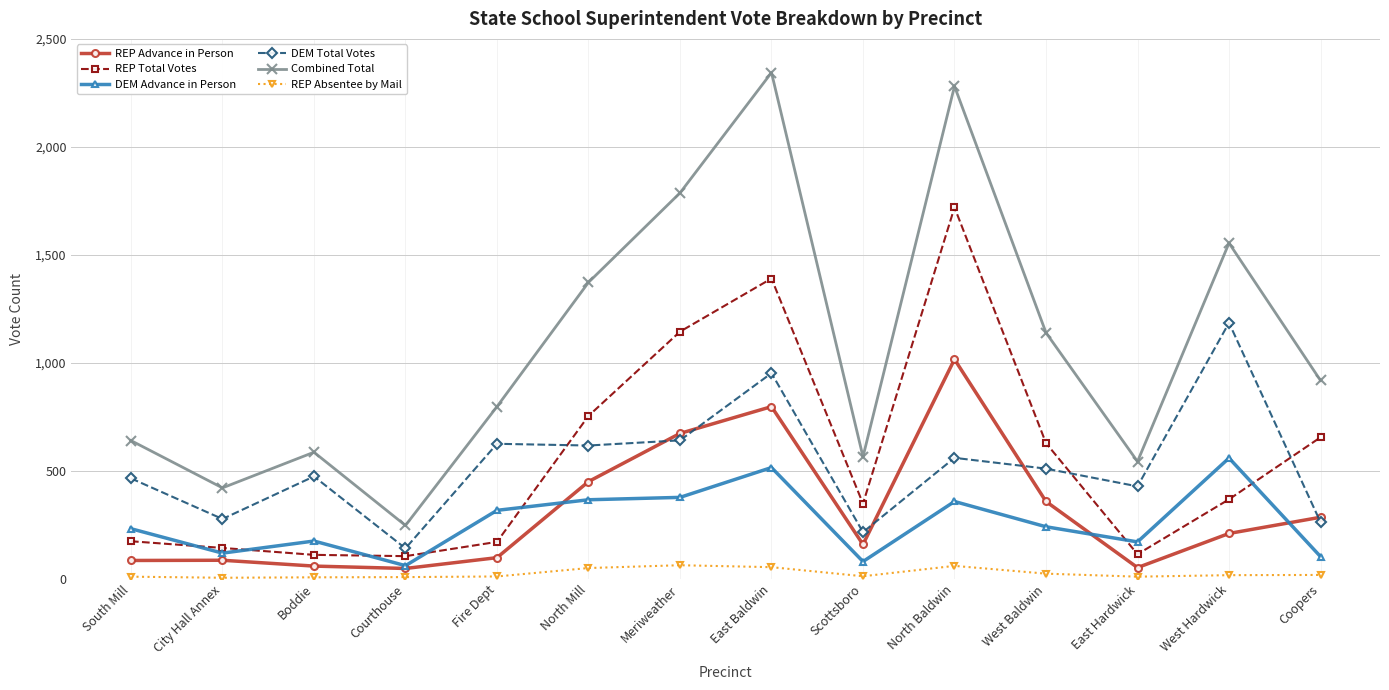

The value of DEM Advance in Person at South Mill is 233. True or false?

True